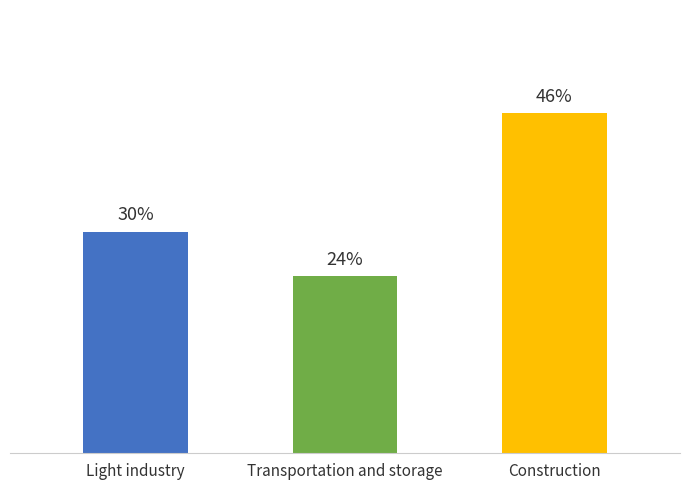

Does the chart contain any negative values?

No